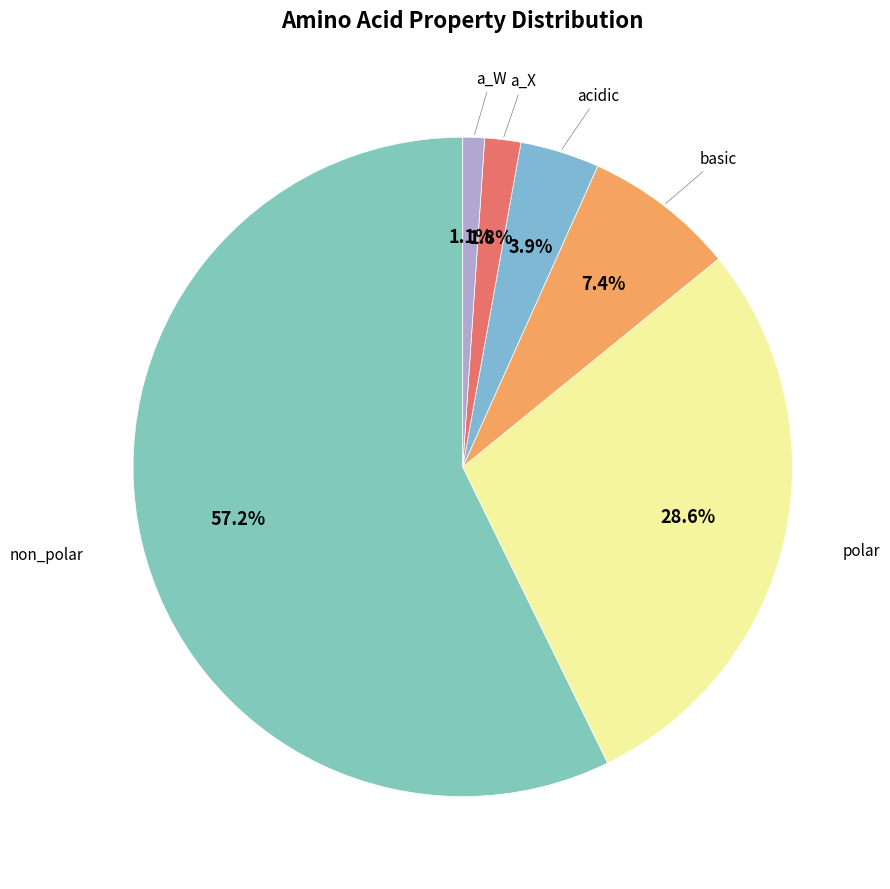

What is the largest slice in the pie chart?

non_polar